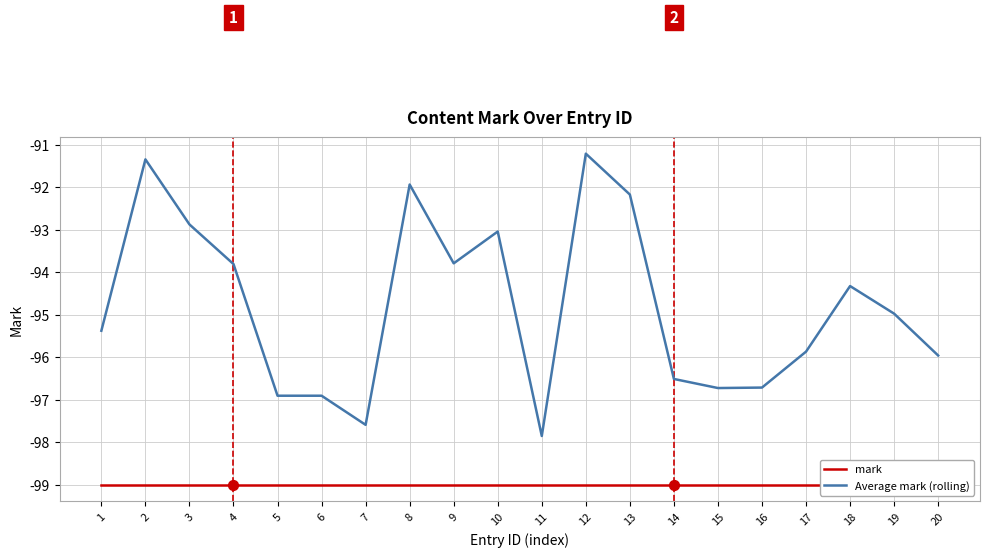

At how many categories does at least one series exceed -95?

10